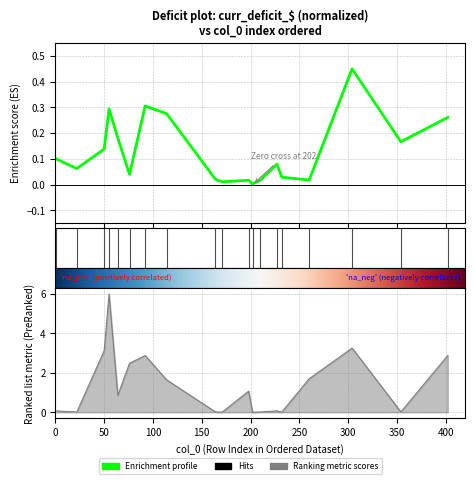

Reading right to left, what are all the values shown in this chart?

curr_deficit_$: 402=0.3	354=0.2	304=0.5	260=0.0	232=0.0	227=0.1	210=0.0	202=0.0	198=0.0	171=0.0	164=0.0	114=0.3	92=0.3	76=0.0	64=0.2	55=0.3	50=0.1	22=0.1	1=0.1
curr_deficit: 402=2.9	354=0.0	304=3.3	260=1.7	232=0.0	227=0.1	210=0.0	202=0.0	198=1.1	171=0.0	164=0.0	114=1.6	92=2.9	76=2.5	64=0.9	55=6.0	50=3.1	22=0.0	1=0.1